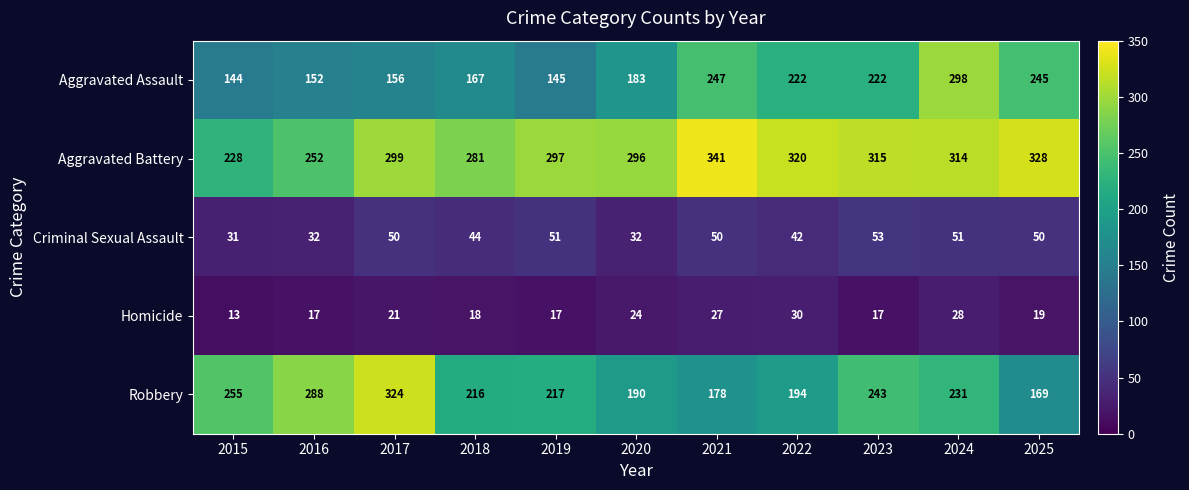

Which series has the largest range (max minus min)?

Robbery